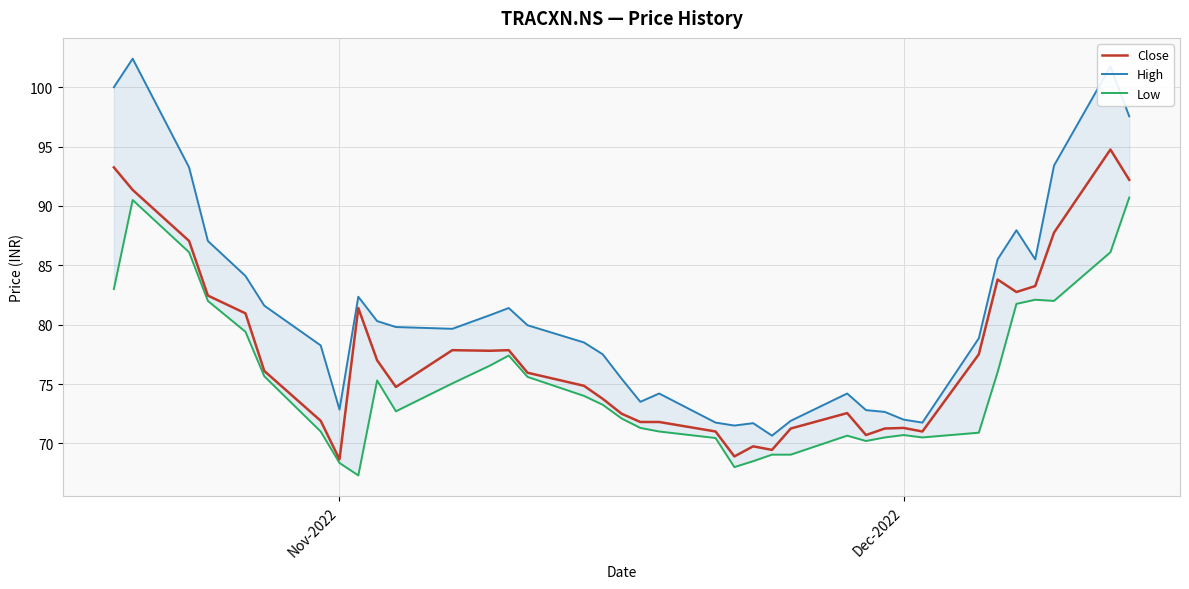

What is the maximum value for Close?

94.8